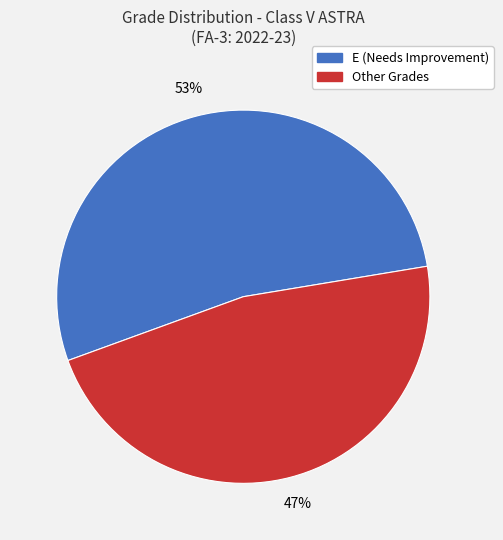

Does any single category account for the majority?

Yes